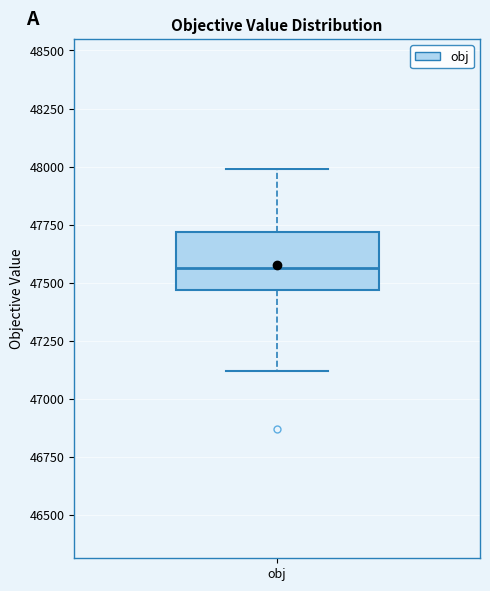

Where does the median line of the box for obj sit on the y-axis? The values are not printed on the chart, so give them approximately, as read against the axis.

47550